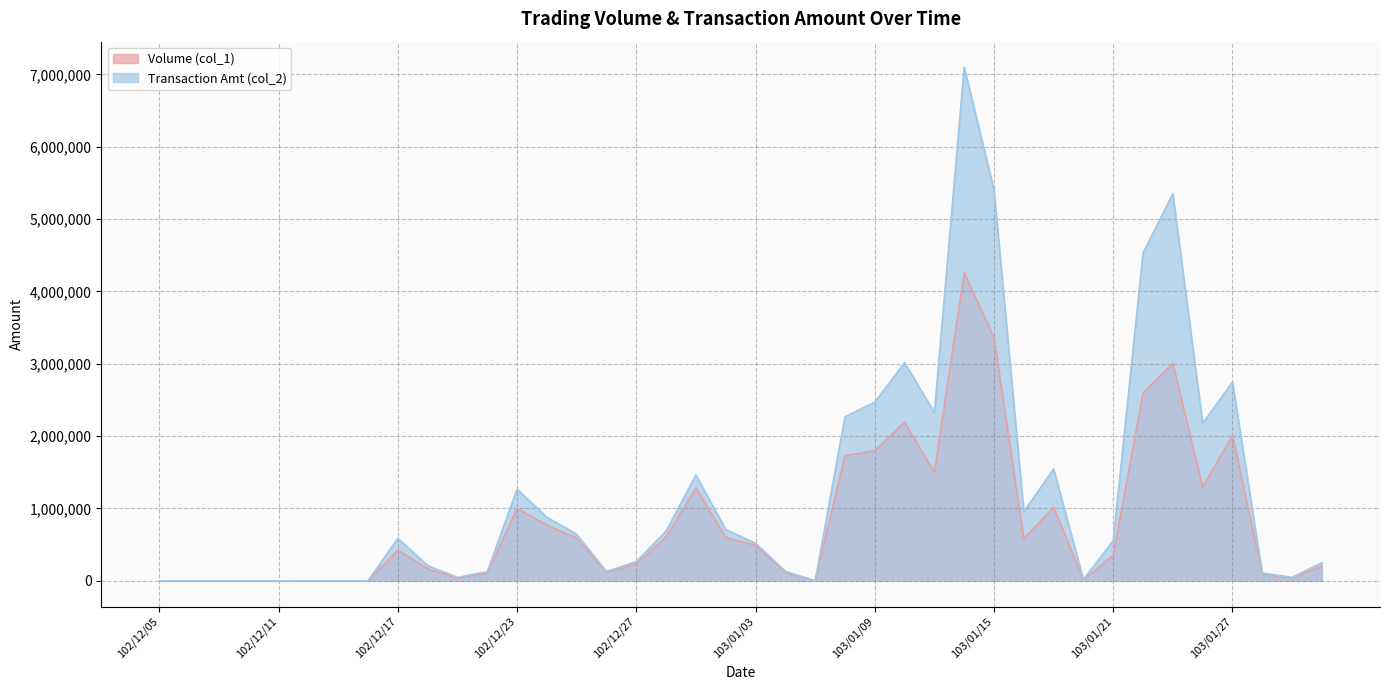

What is the sum of the Transaction Amt (col_2) values at 102/12/23 and 103/01/16?

2222180